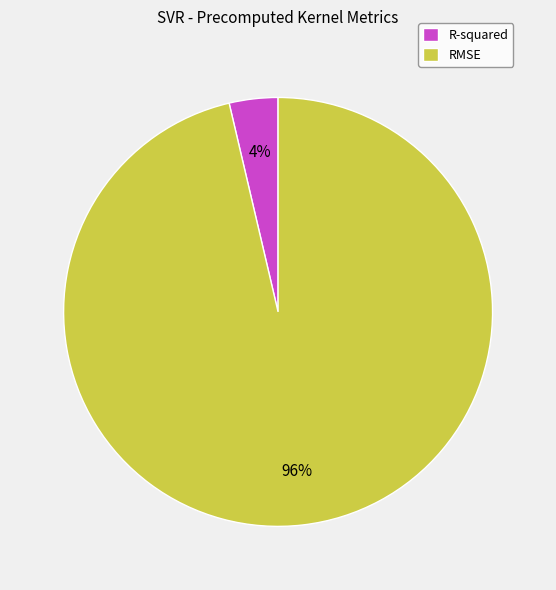

Rank the categories by value from highest to lowest.

RMSE, R-squared